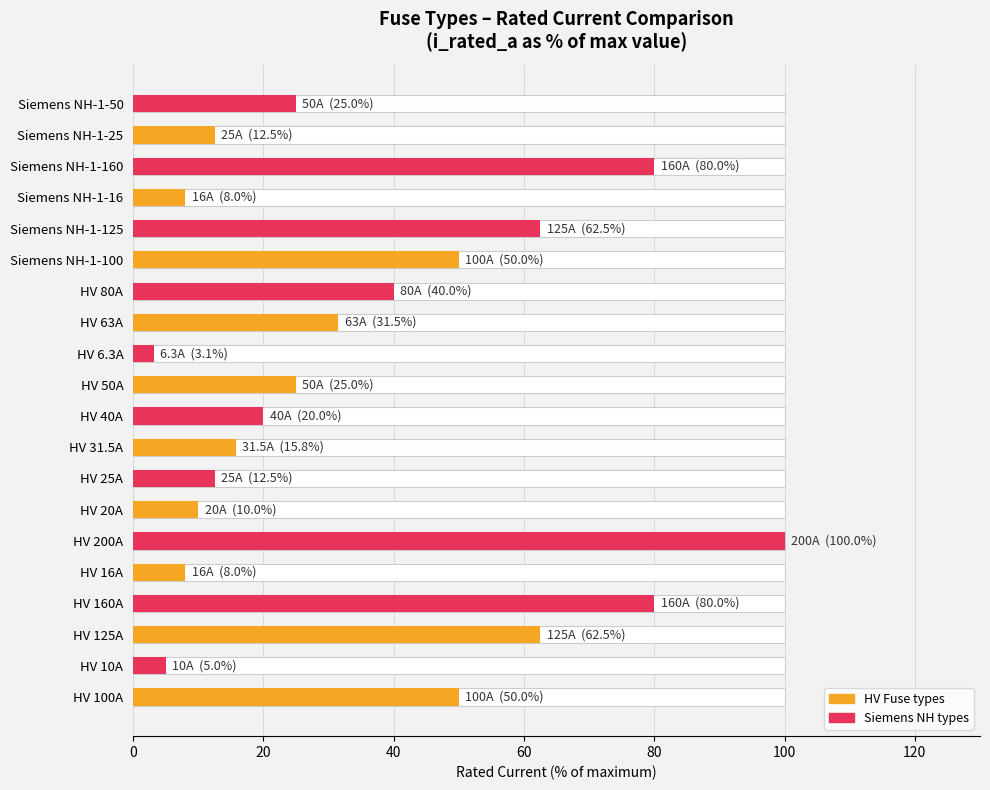

Between HV 6.3A and HV 25A, which is larger?

HV 25A